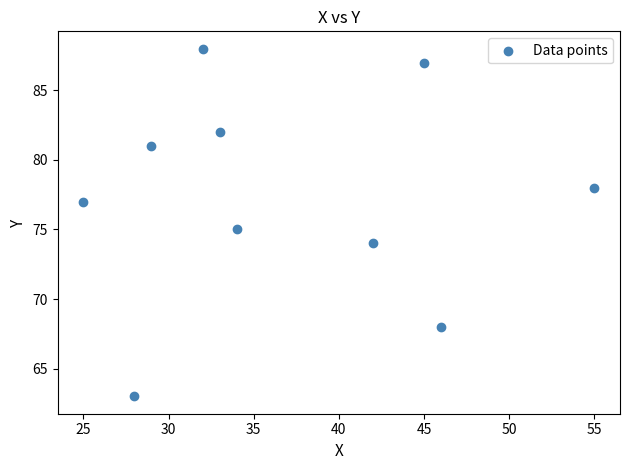

What is the range of X values (max minus min)?

30